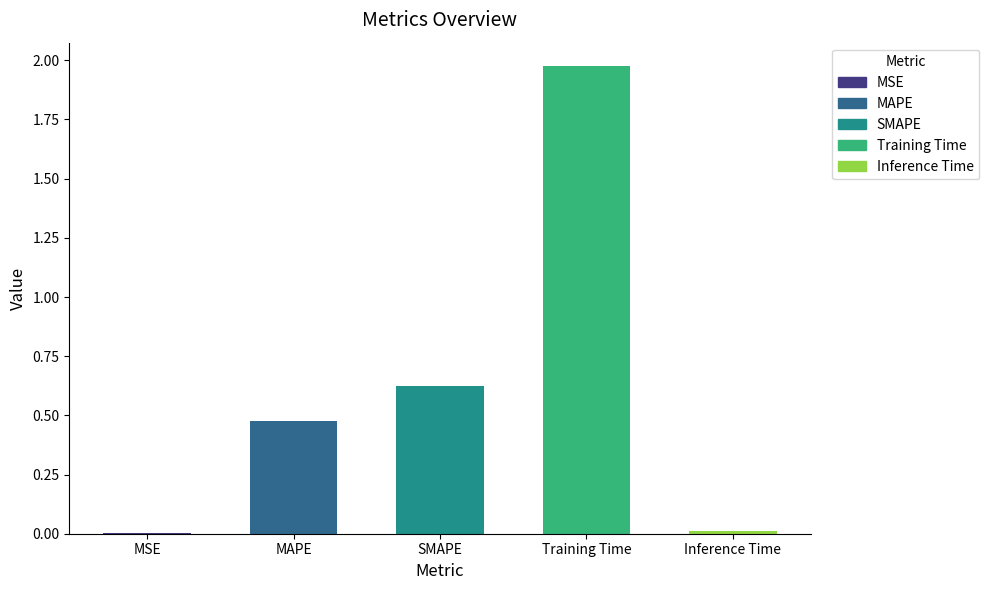

The value at Inference Time is 0.0. True or false?

True